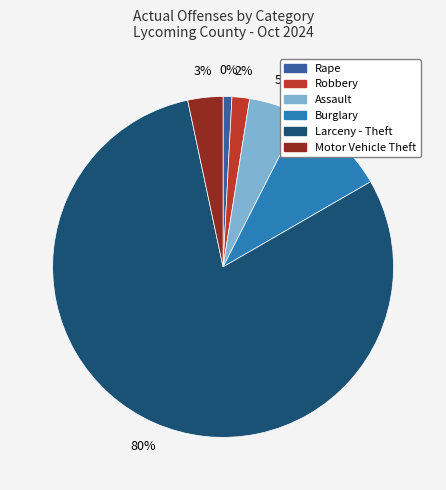

To the nearest percent, what is the combined percentage of Larceny - Theft and Rape?

81%